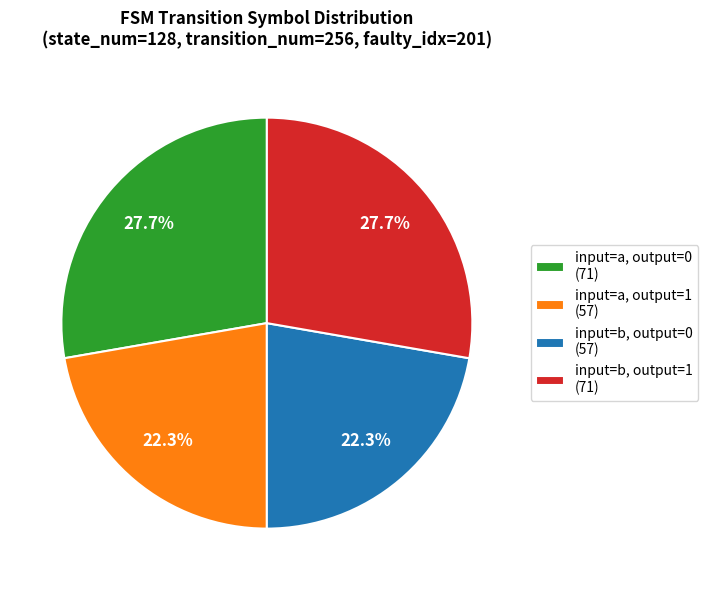

How many segments does this pie chart have?

4